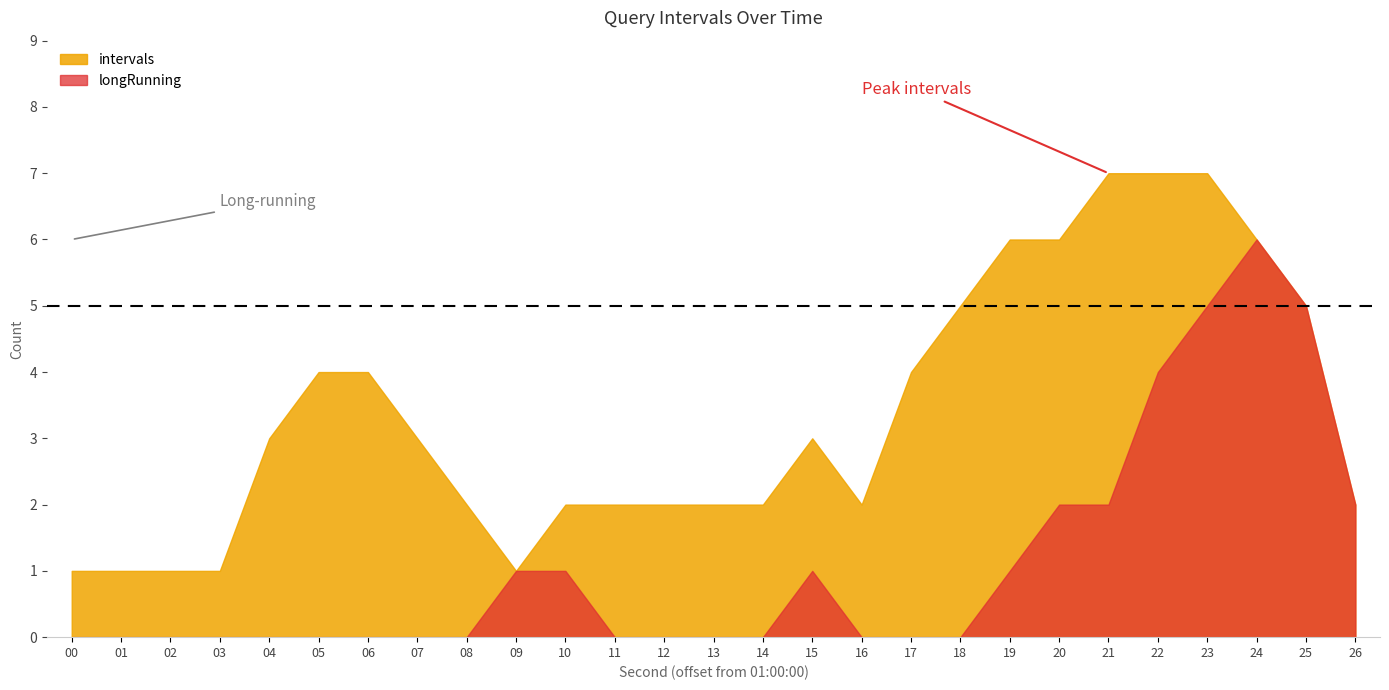

How many positive values does the longRunning series have?

11